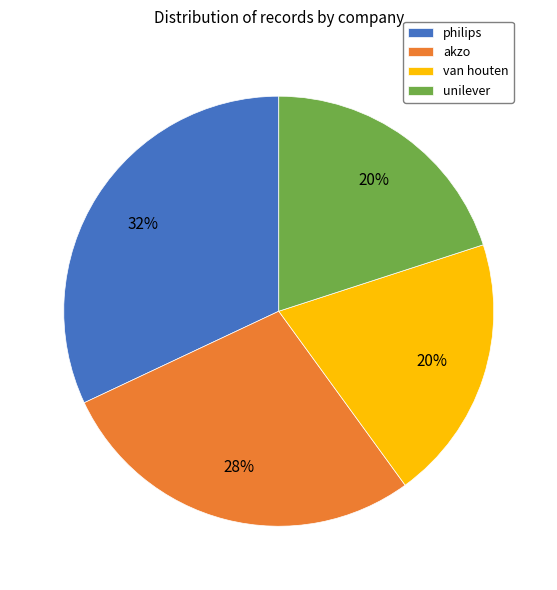

True or false: philips accounts for 20% of the total.

False